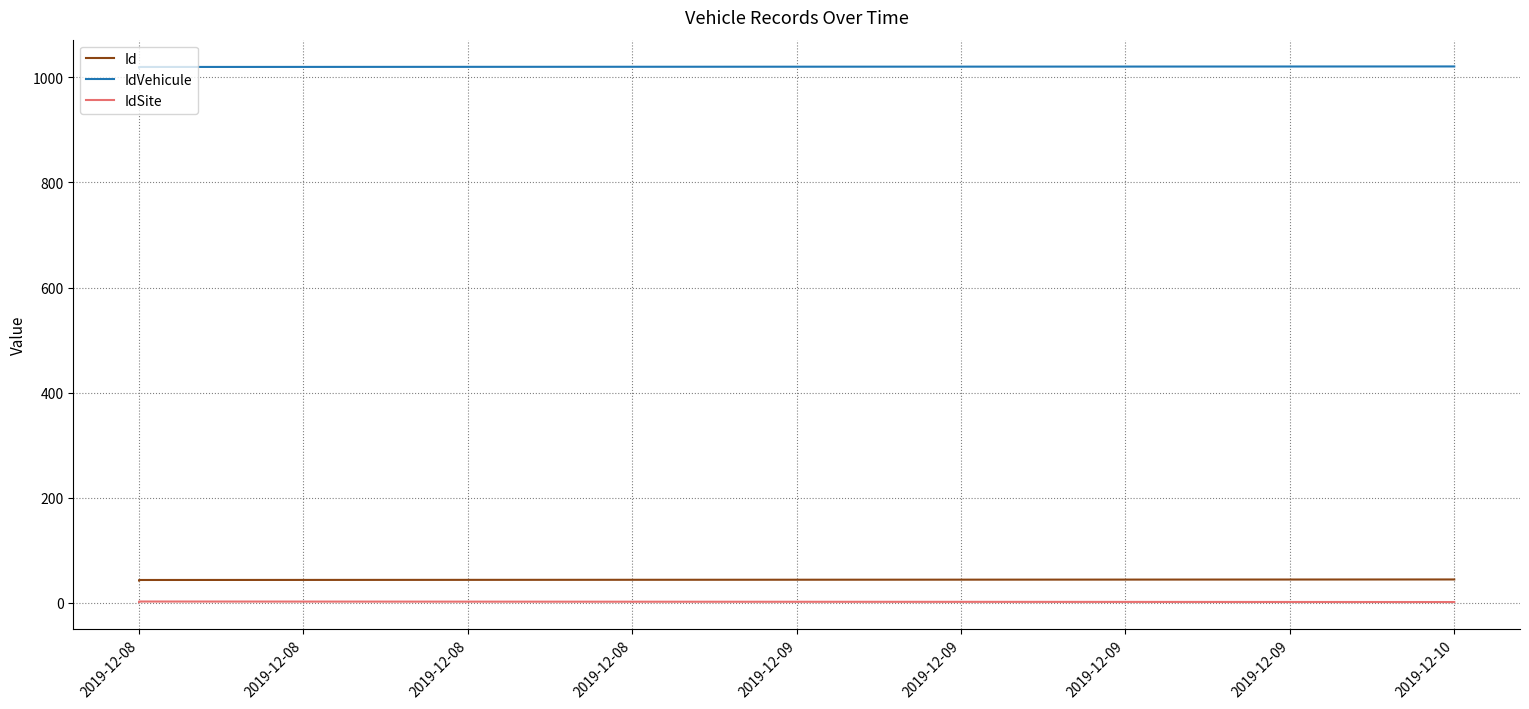

The value of IdVehicule at 2019-12-08 is 1019. True or false?

True